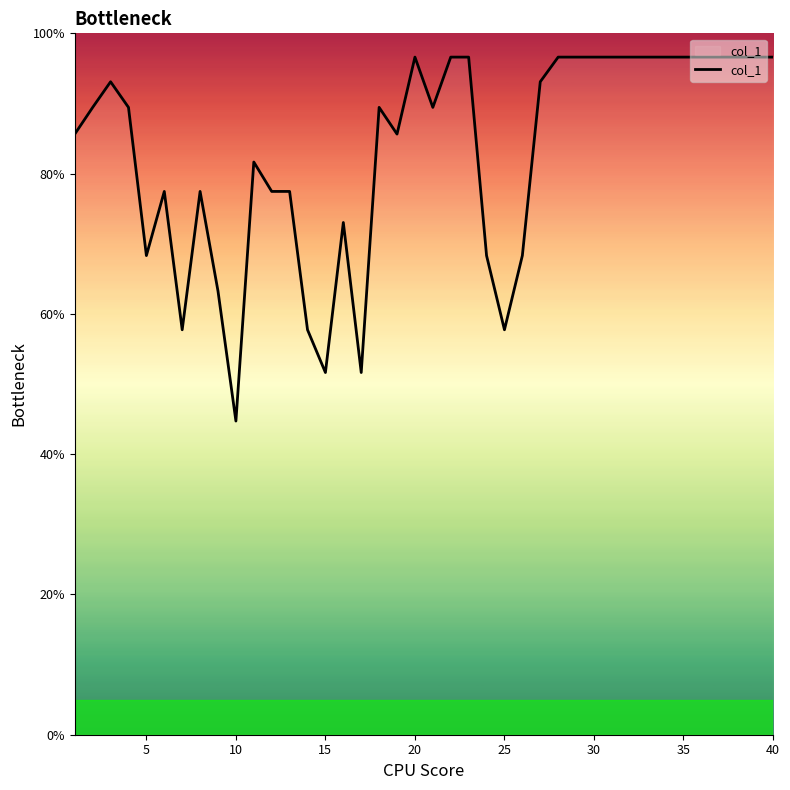

What is the difference between the maximum and minimum values?

51.9